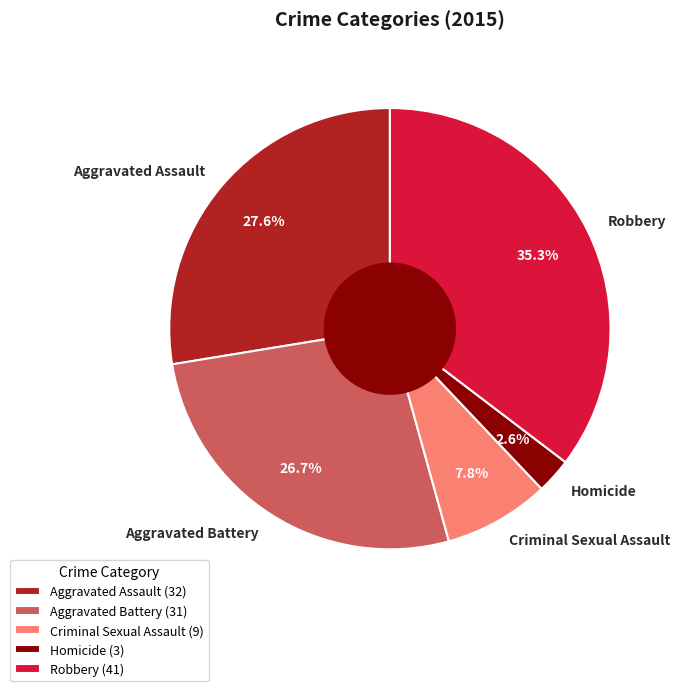

Which has a higher value, Criminal Sexual Assault or Aggravated Assault?

Aggravated Assault